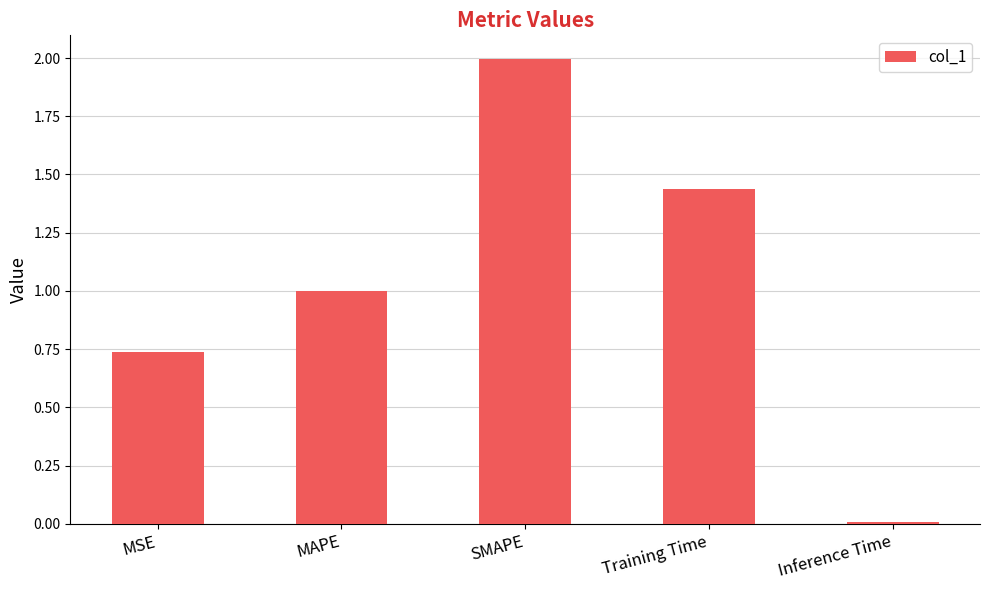

What is the maximum value shown in the chart?

2.0